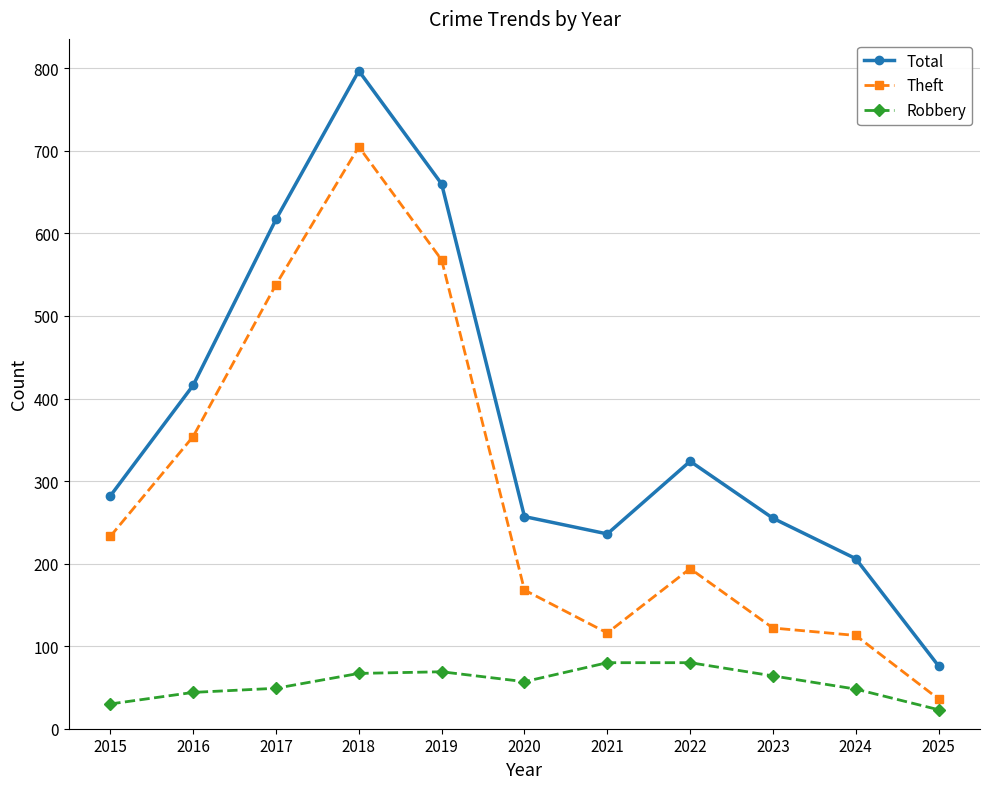

The value of Theft at 2019 is 568. True or false?

True